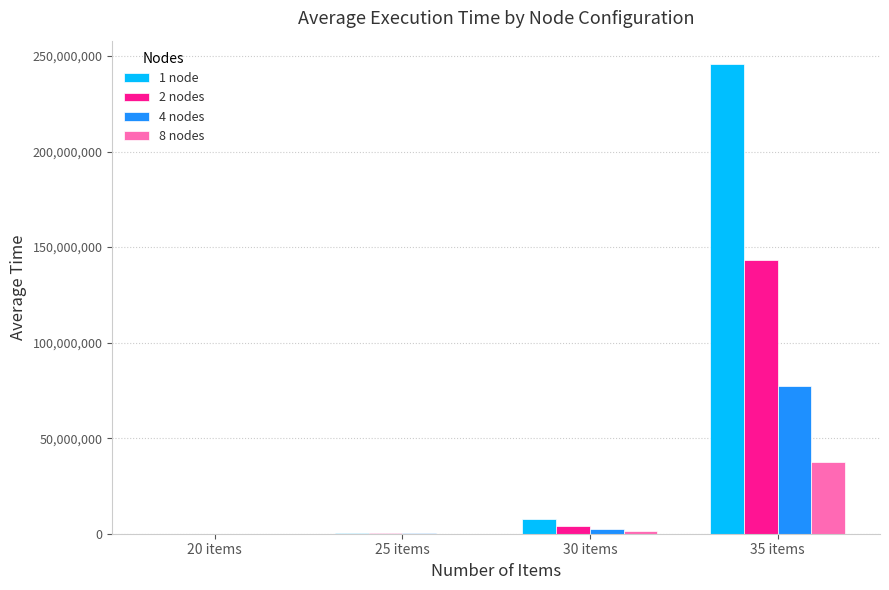

What is the highest value of the 2 nodes series?

143115765.7